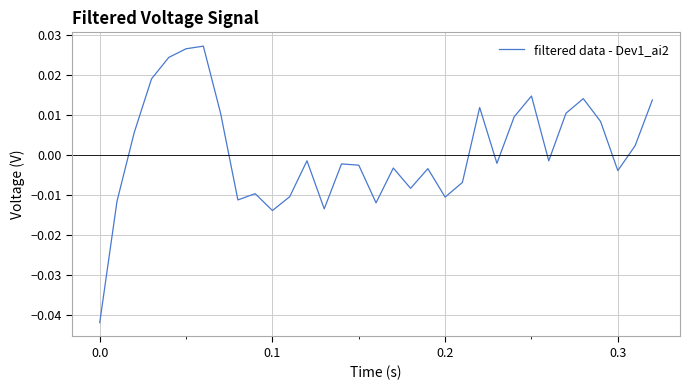

Does the chart have visible grid lines?

Yes